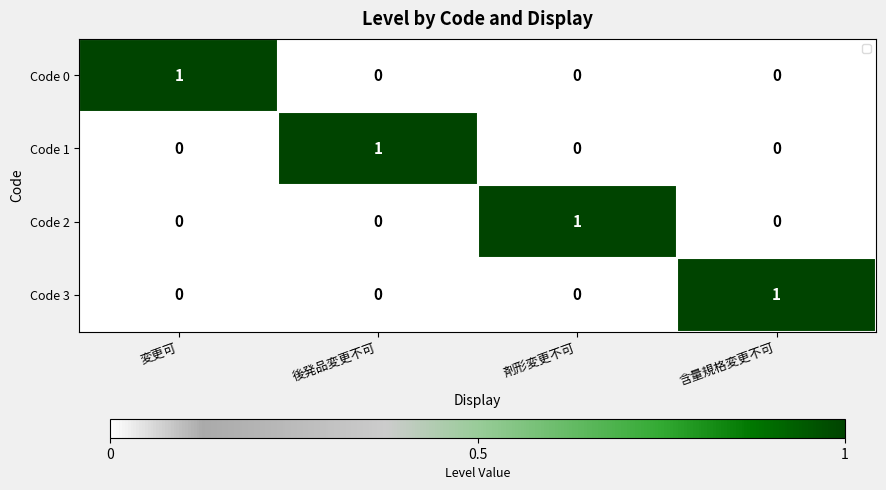

Is it true that Code 1 equals -1 at 剤形変更不可?

False